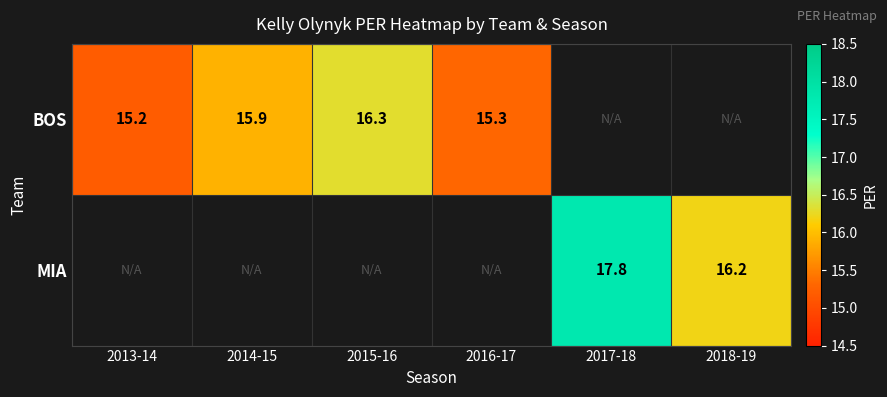

At which category does the chart reach its peak across all series?

2017-18